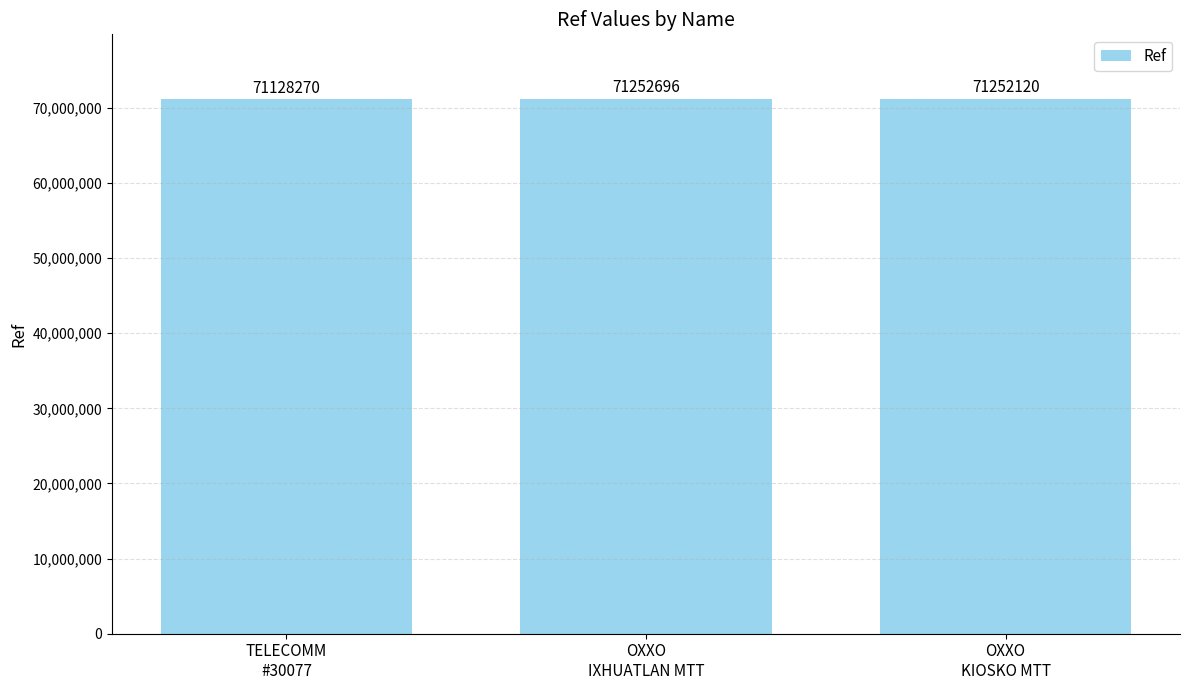

What is the difference between the maximum and minimum values?

124426